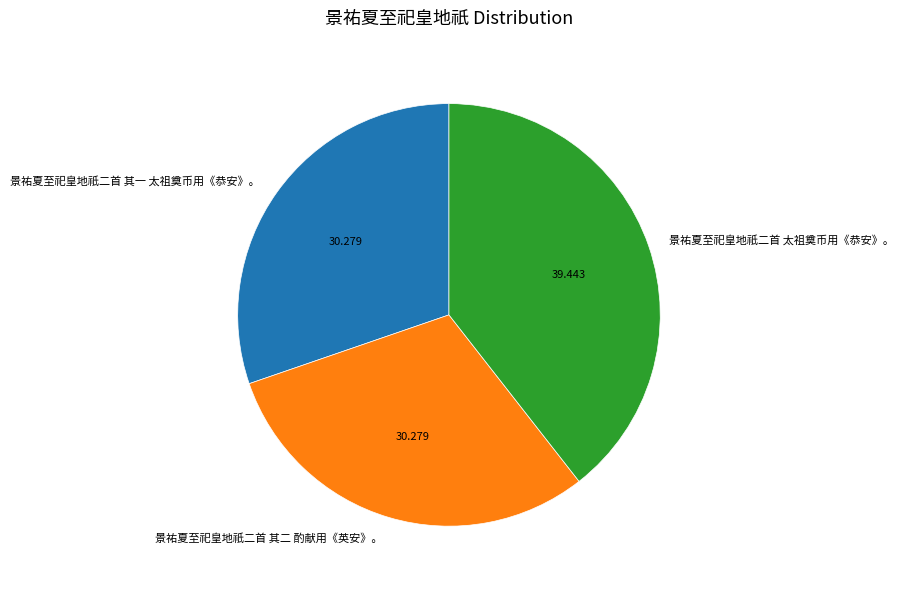

Which slice is the largest?

景祐夏至祀皇地祇二首 太祖奠币用《恭安》。